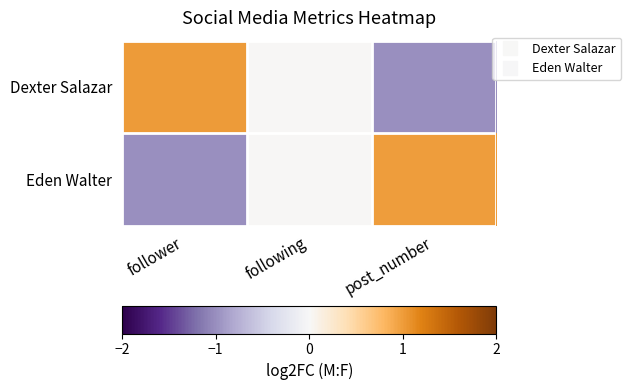

Count the number of categories in the chart.

3